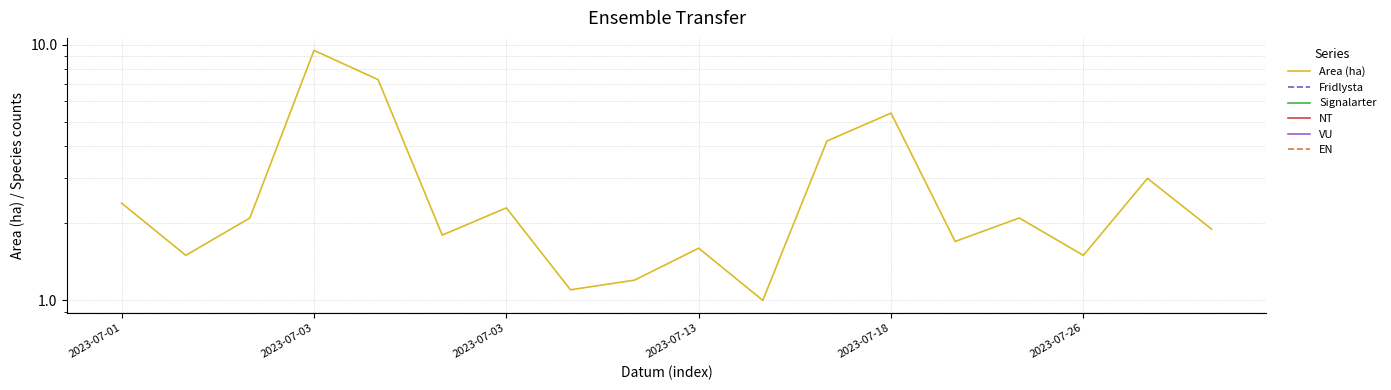

True or false: Fridlysta and Area (ha) intersect in this chart.

False